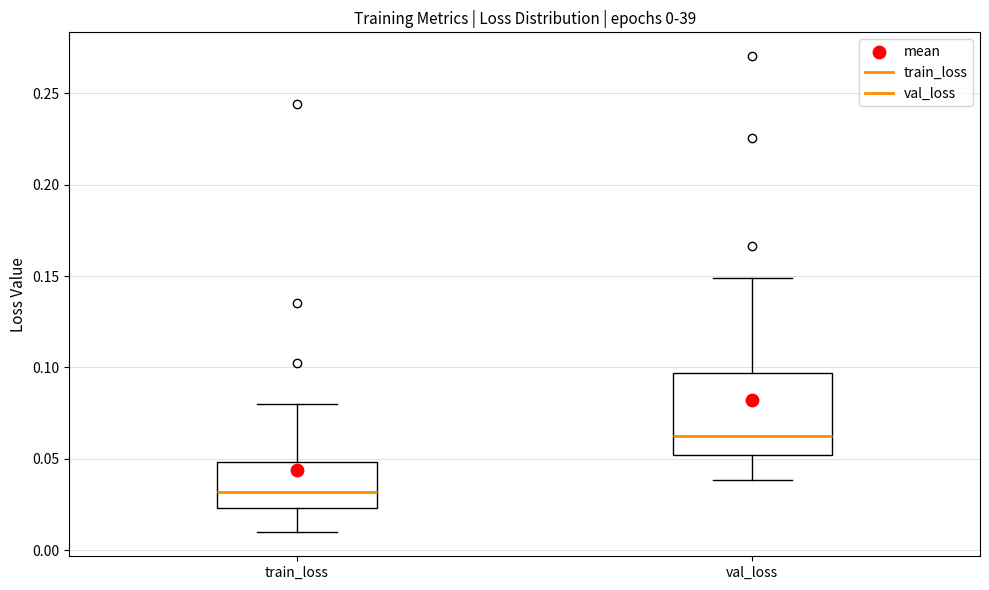

Comparing the boxes themselves (not the whiskers), which one is the tallest?

val_loss